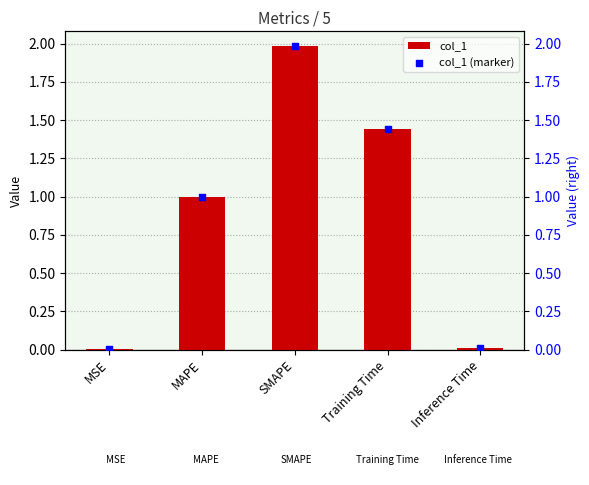

Which series reaches the maximum Y coordinate?

col_1